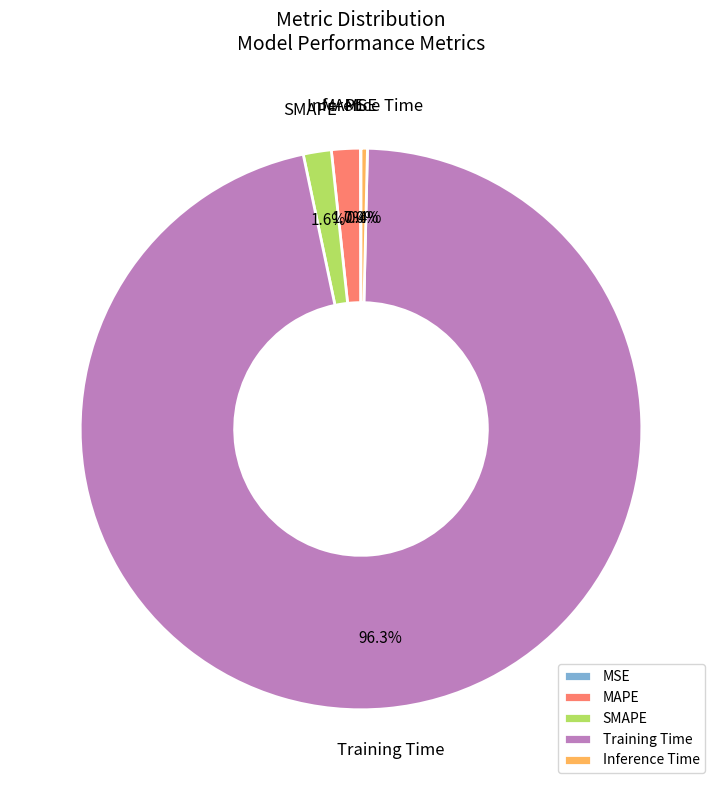

To the nearest percent, what portion does MAPE represent?

2%